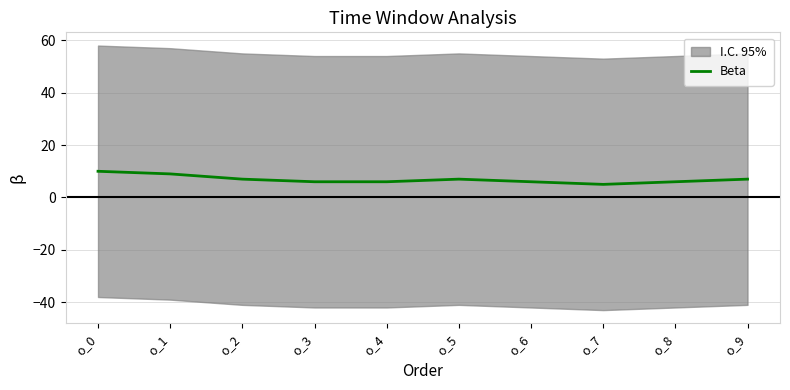

List the labels in order of value, smallest first.

o_7, o_3, o_4, o_6, o_8, o_2, o_5, o_9, o_1, o_0